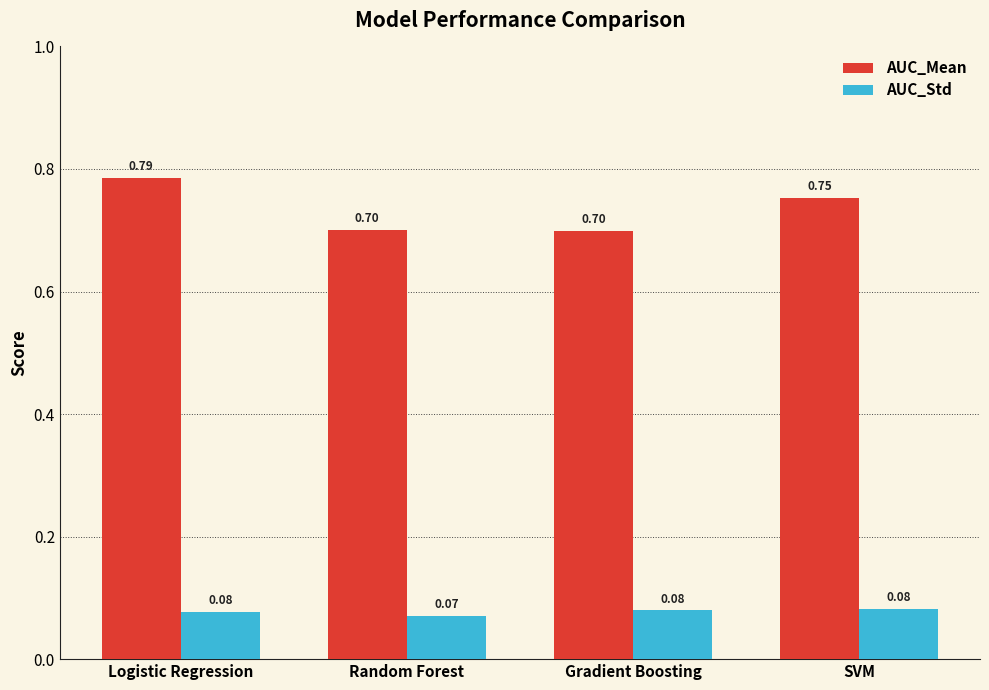

What is the spread (max minus min) of values at Gradient Boosting?

0.6